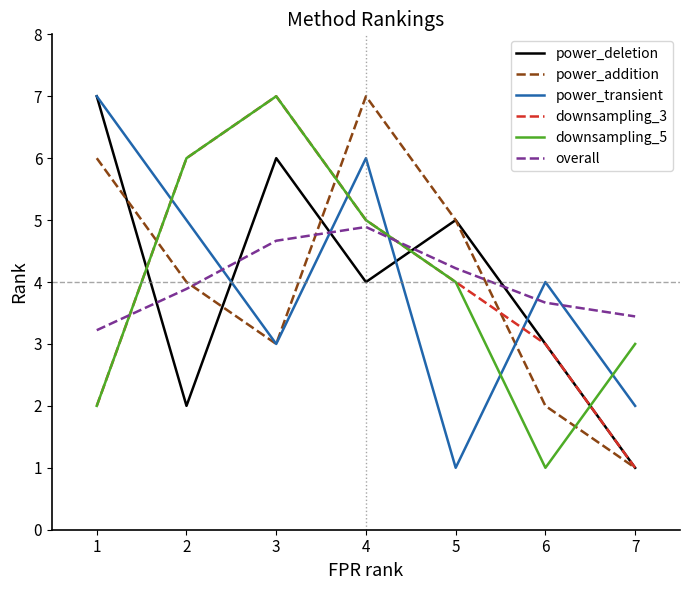

True or false: power_deletion has a value of 6.0 at 3.

True